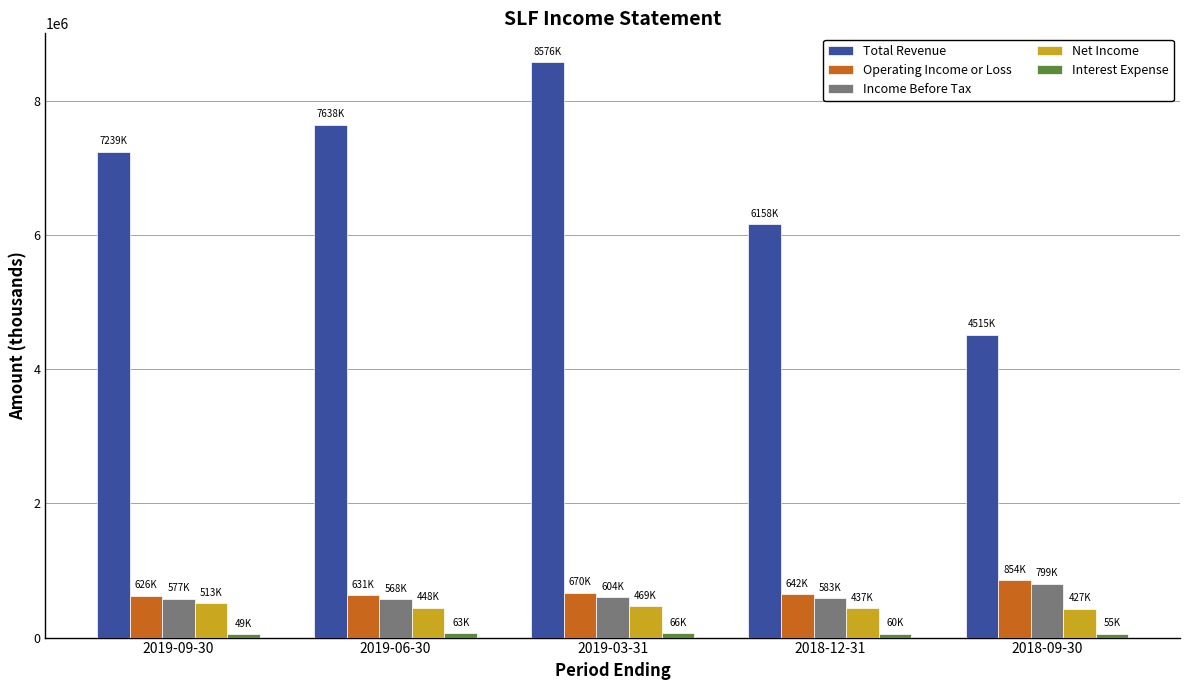

Between 2019-06-30 and 2018-12-31, which series saw the biggest shift?

Total Revenue